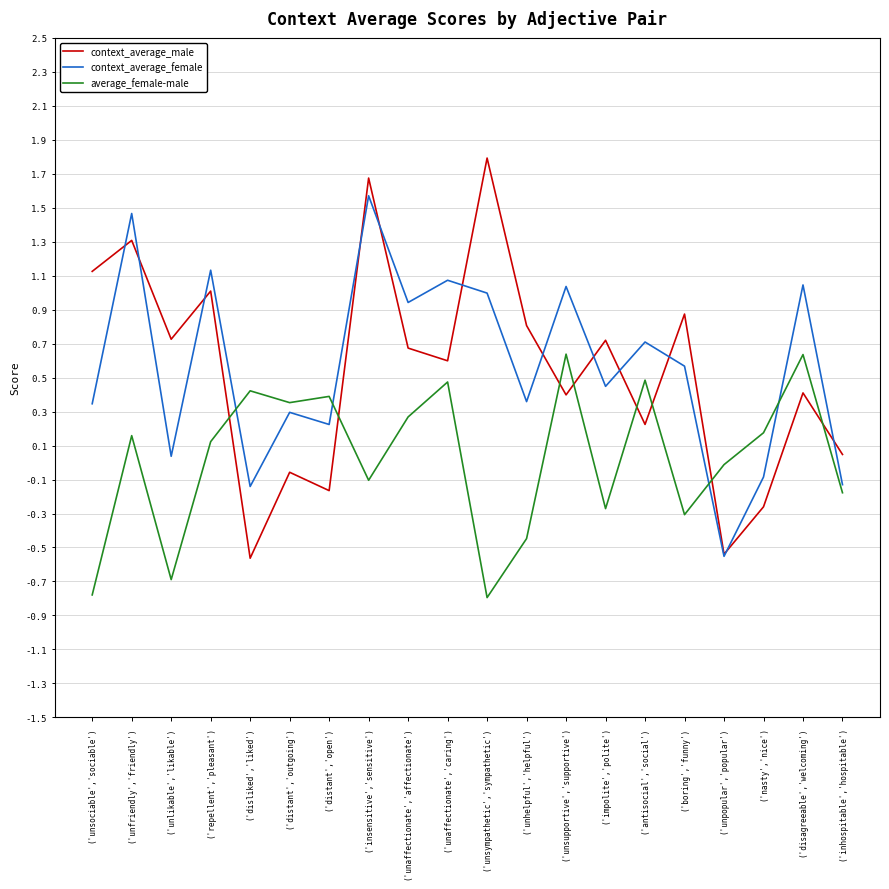

How many times do context_average_male and context_average_female cross each other?

12